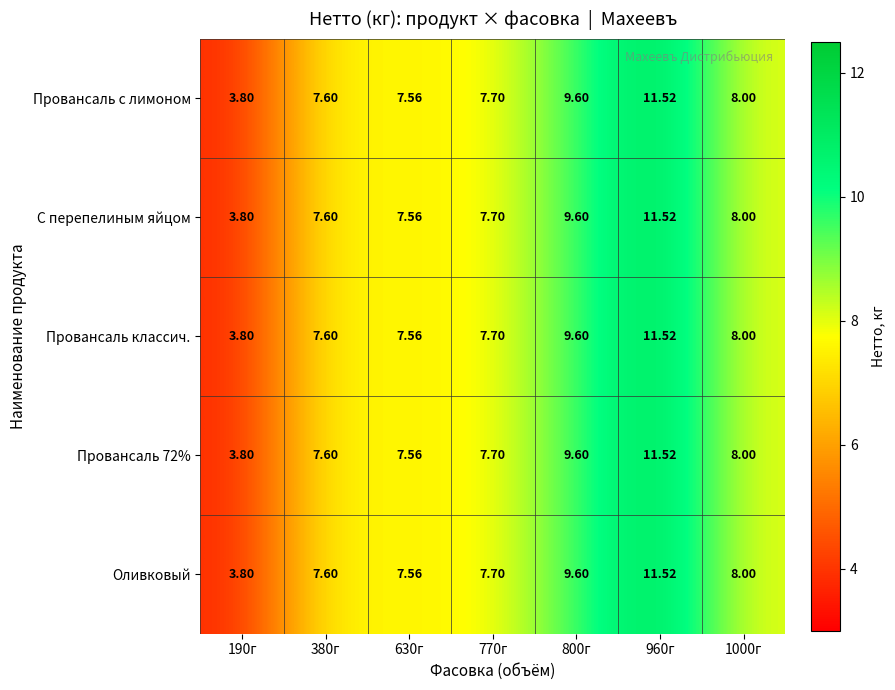

How many categories are shown in the chart?

7